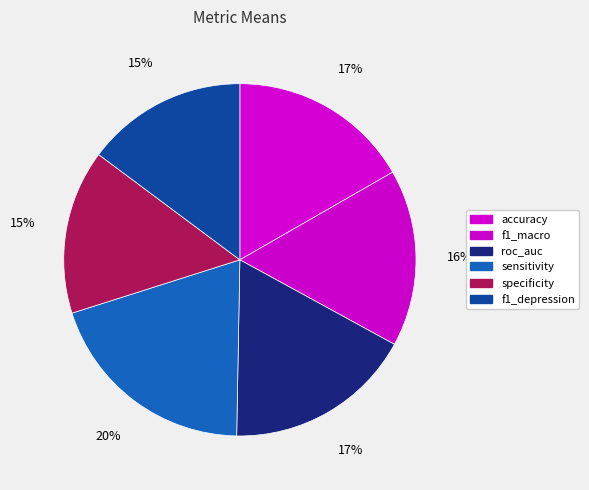

How many segments does this pie chart have?

6